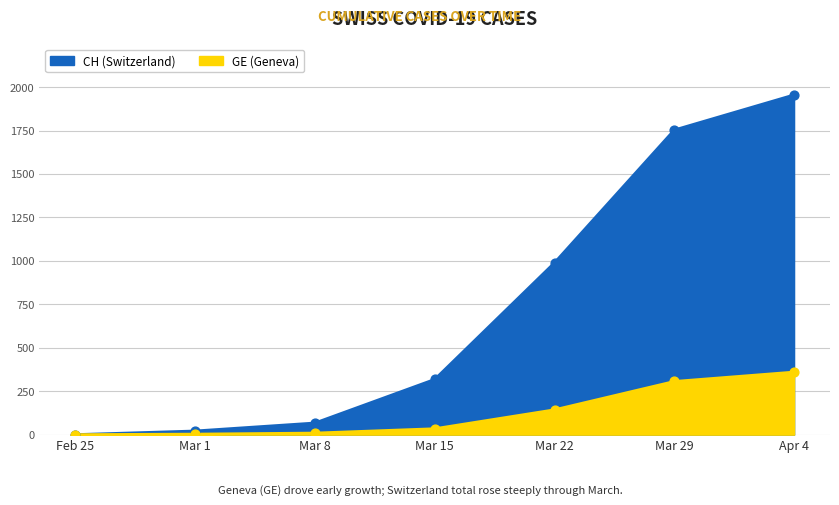

Is the value of GE at Feb 25 greater than the value of CH at Mar 15?

No